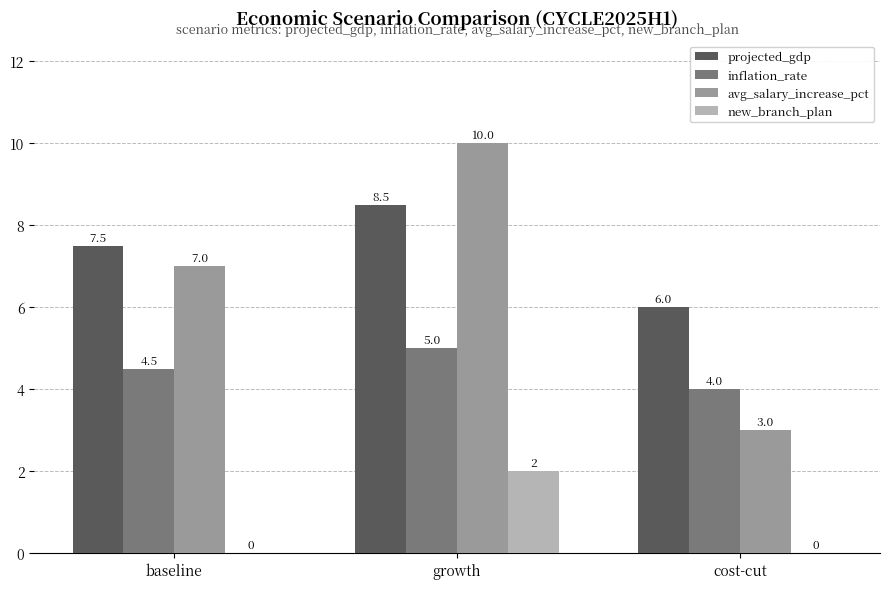

Which series has the largest total across all categories?

projected_gdp